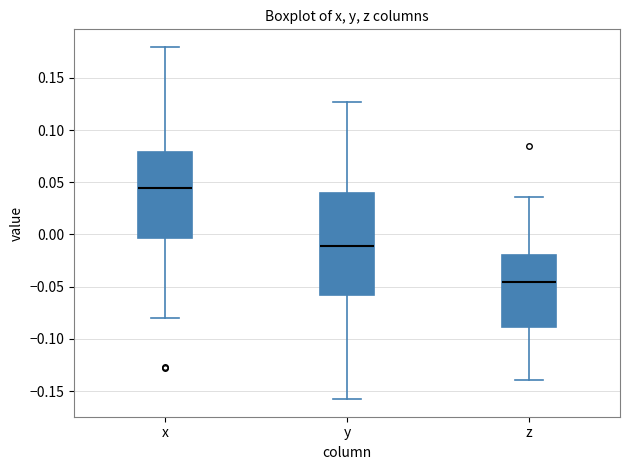

Comparing the boxes themselves (not the whiskers), which one is the tallest?

y